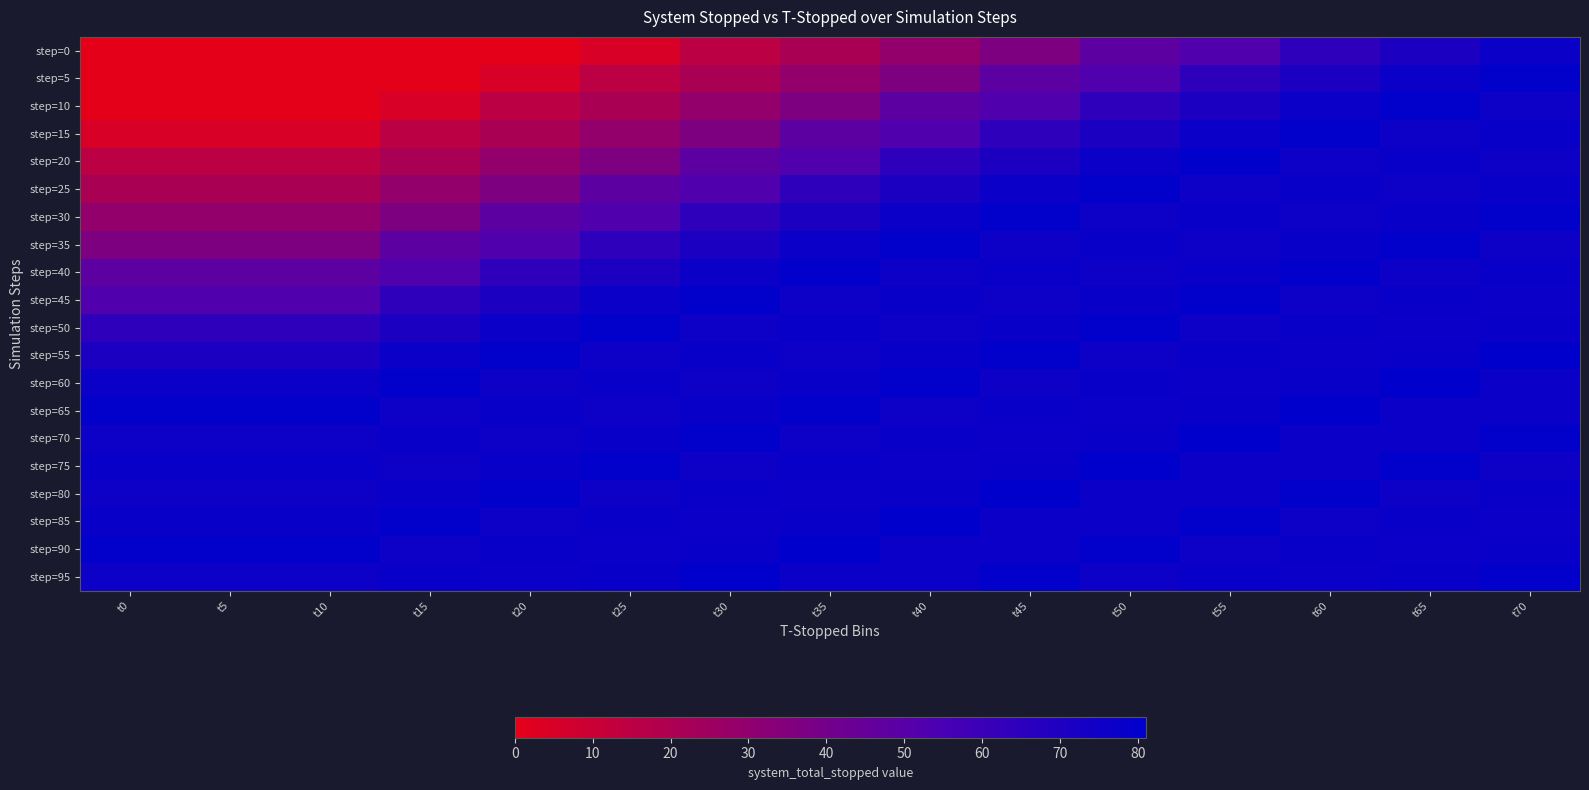

What is the total value across all series at t0?

963